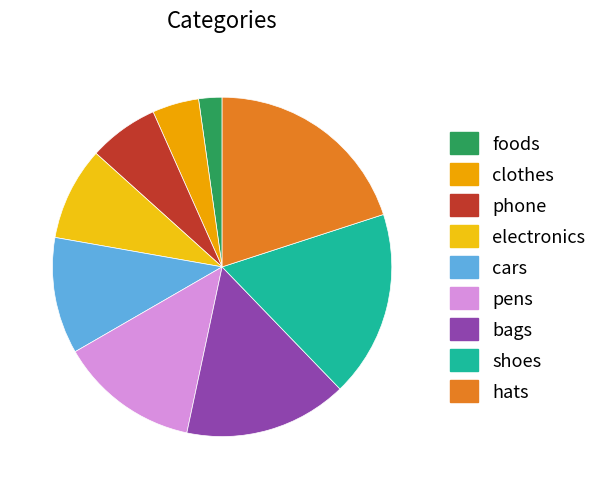

The shoes slice represents 26% of the pie. True or false?

False